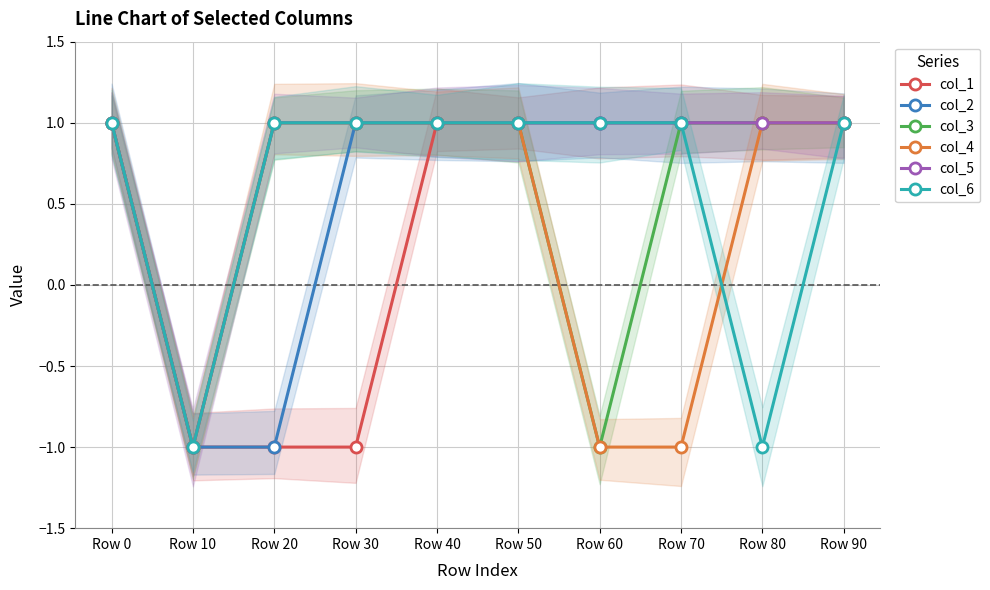

How many values in the col_5 series are below 1?

1